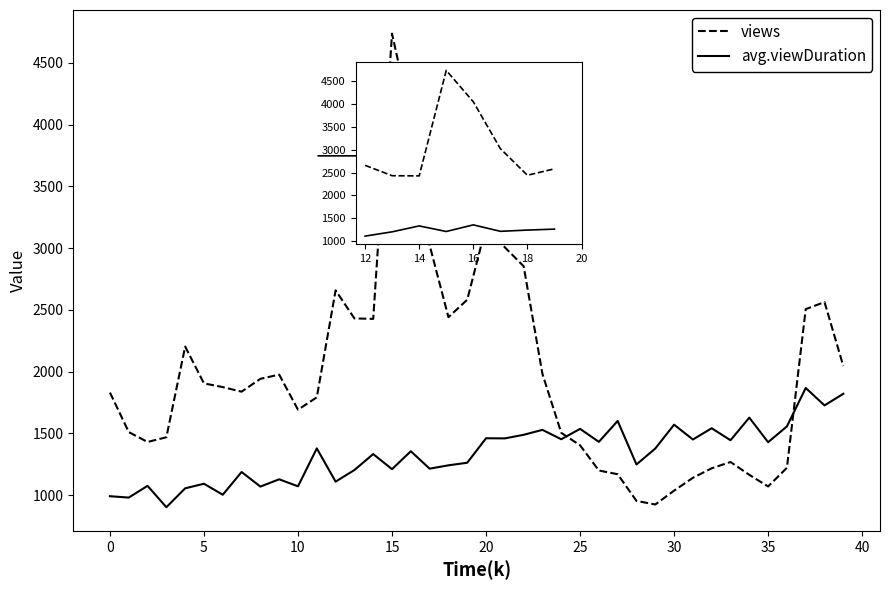

Which series has the largest range (max minus min)?

views